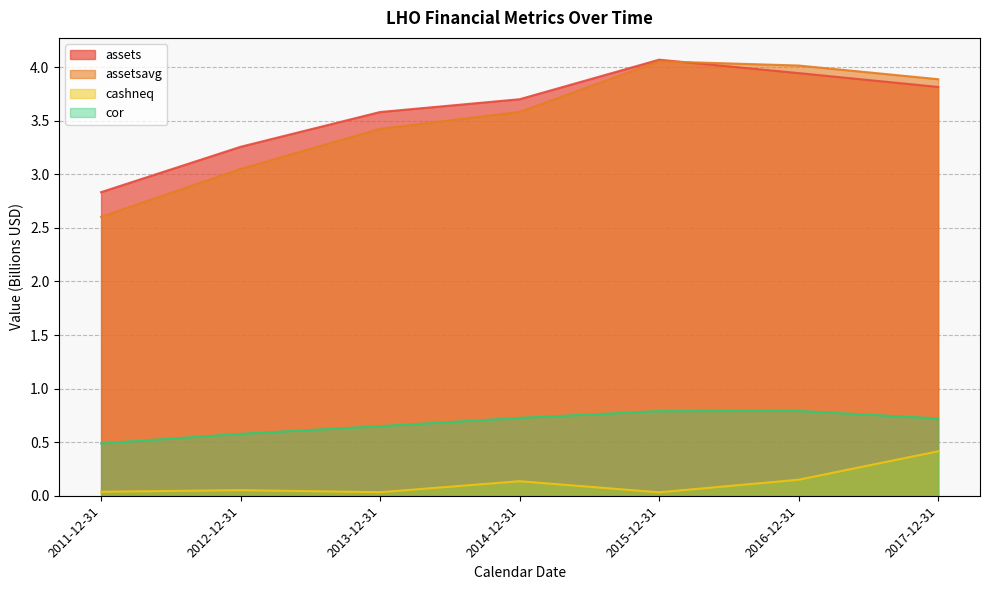

True or false: assetsavg and cashneq intersect in this chart.

False